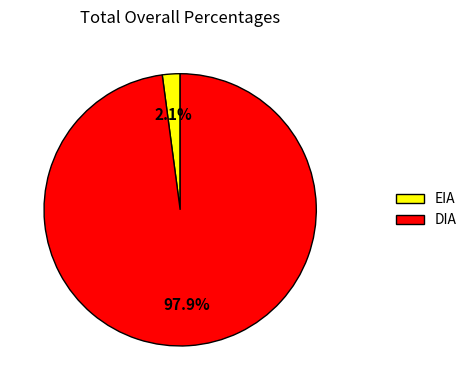

Count the number of slices in the pie.

2